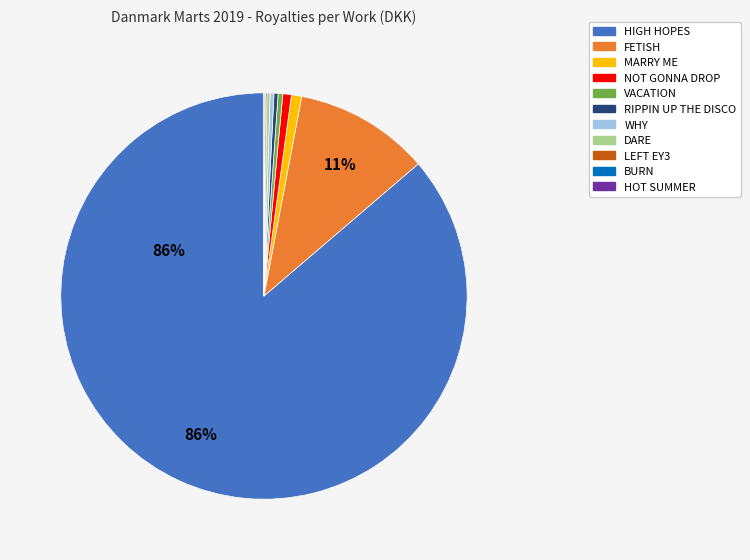

To the nearest percent, what portion does NOT GONNA DROP represent?

1%